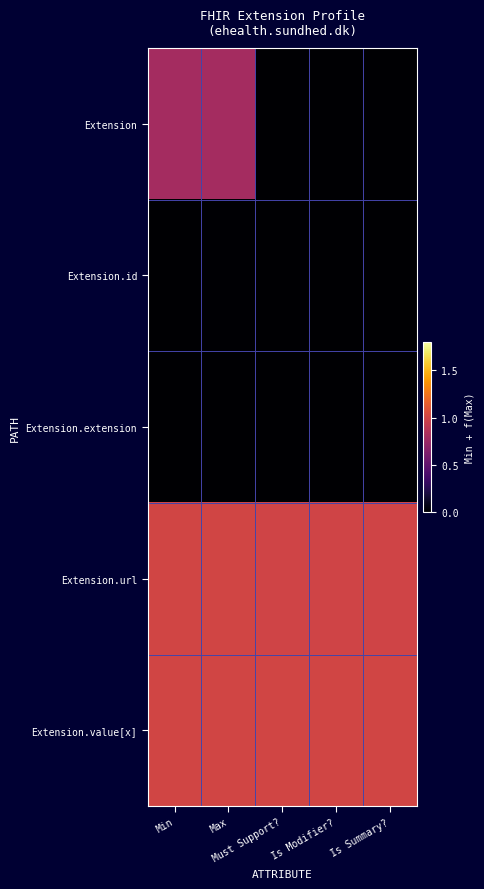

Count the number of categories in the chart.

5